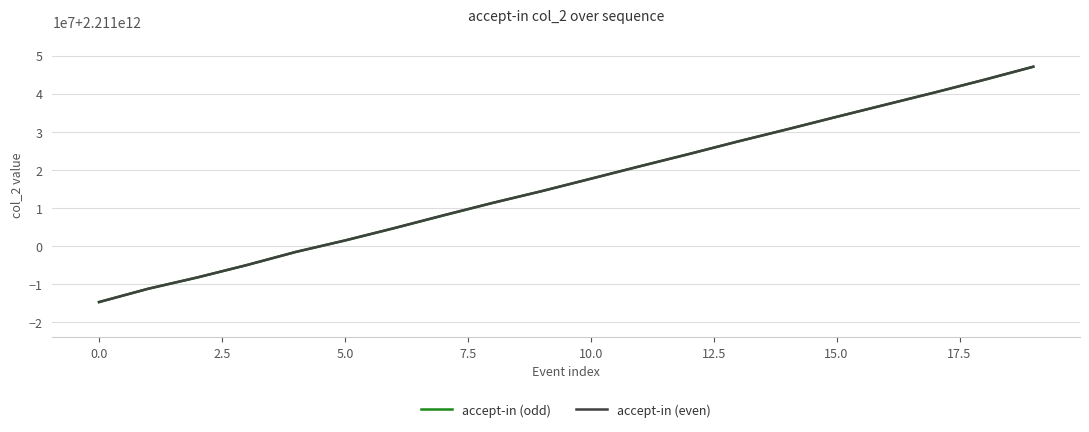

What are all the series names shown in the legend?

accept-in (odd), accept-in (even)